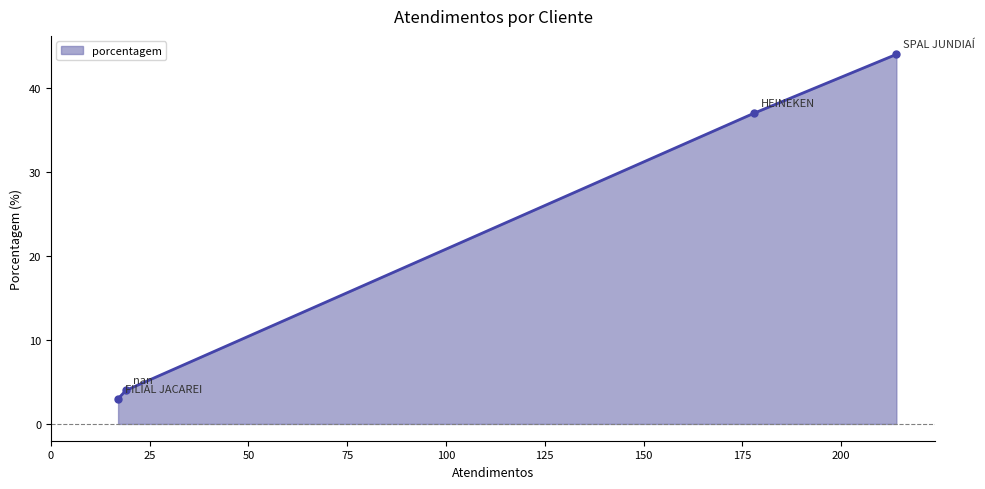

True or false: there are more than 2 points higher than both neighbors.

False